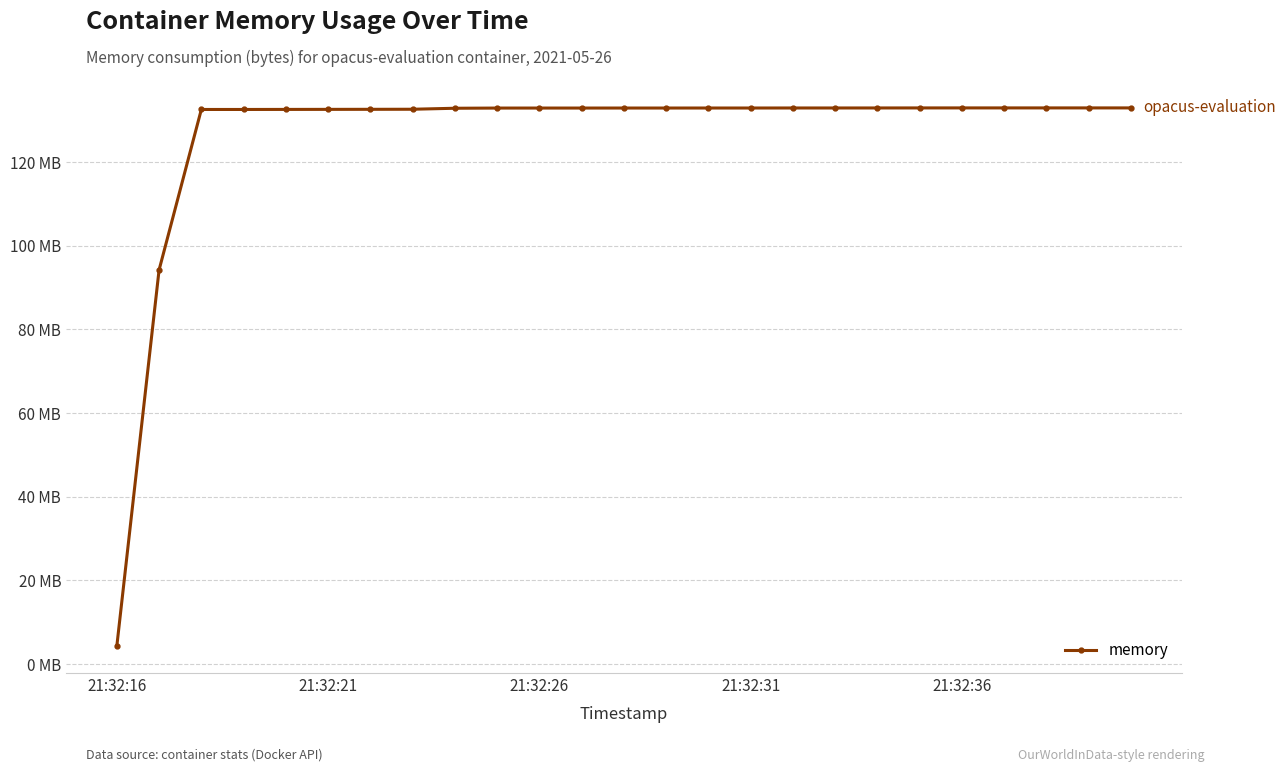

Is this an area chart (filled region under the line)?

No